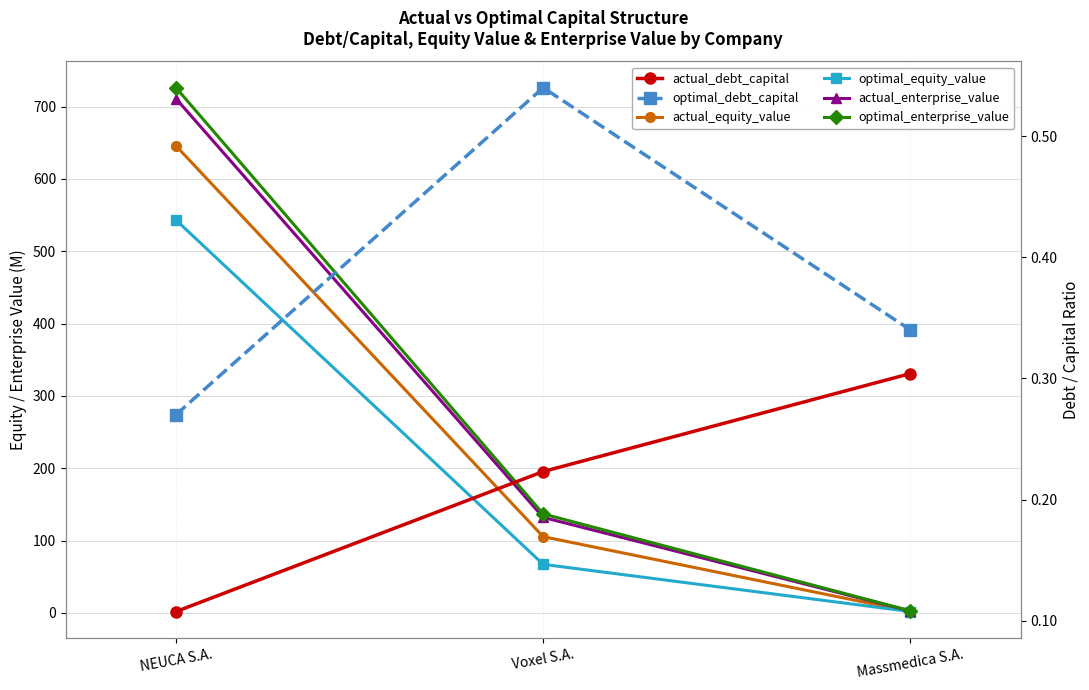

Is it true that optimal_equity_value equals 67.2 at Voxel S.A.?

True